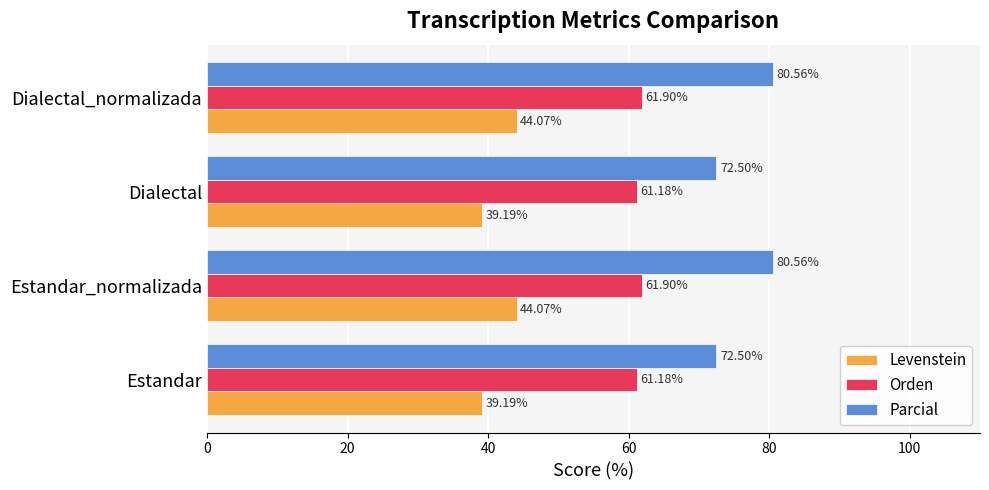

What is the highest value of the Levenstein series?

44.1